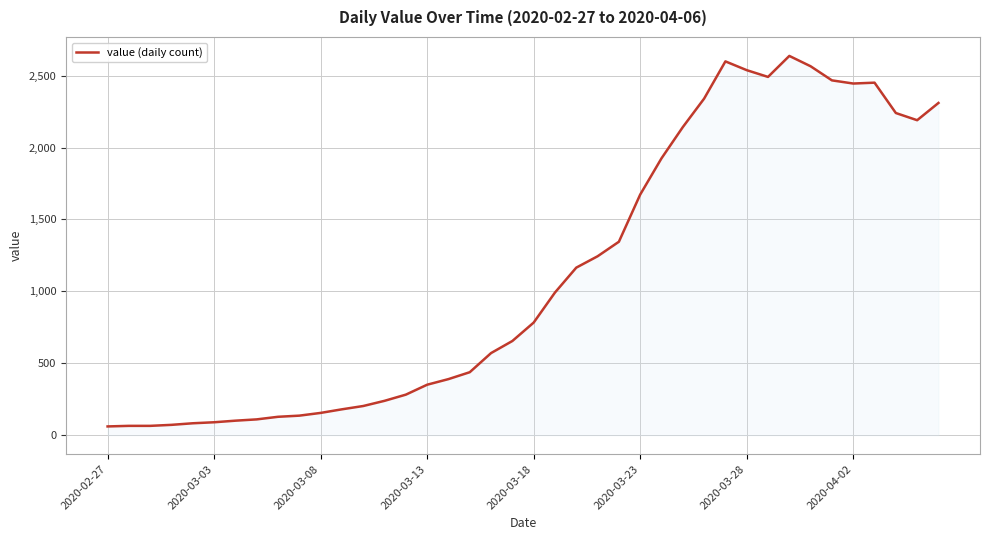

What is the greatest value displayed?

2637